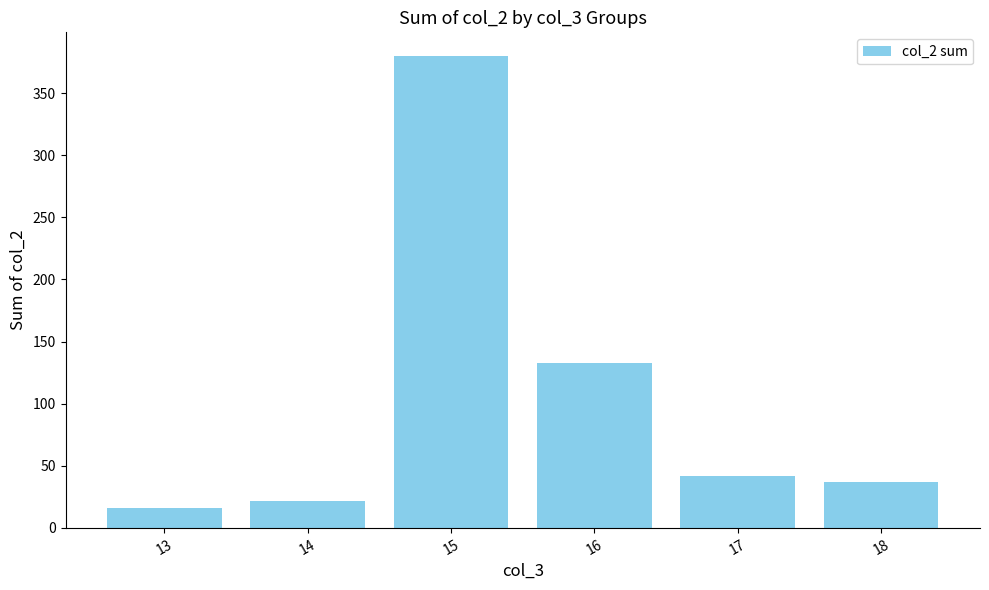

The value at 15 is 126. True or false?

False